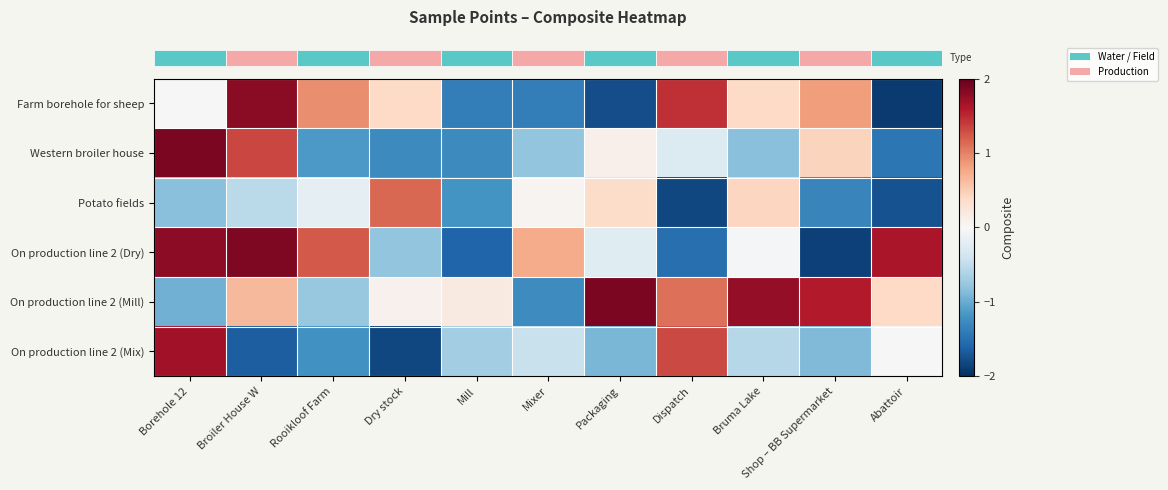

What is the total value across all series at Mixer?

-3.1